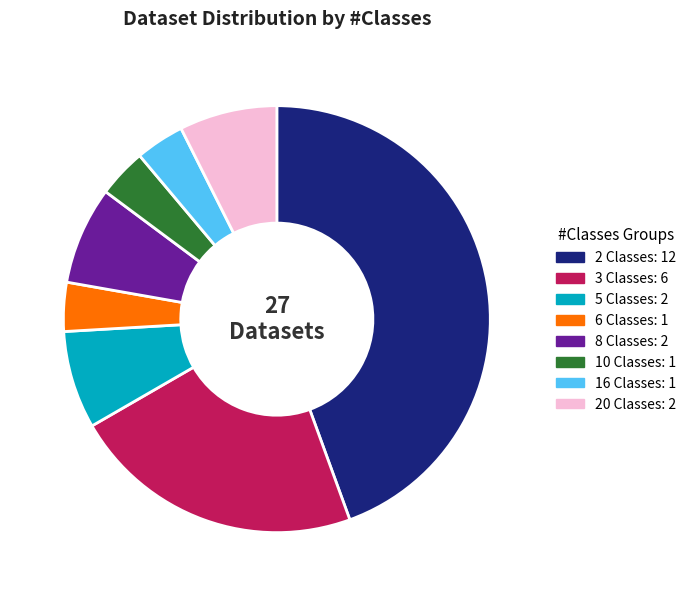

Does 16 Classes account for over 50% of the chart?

No